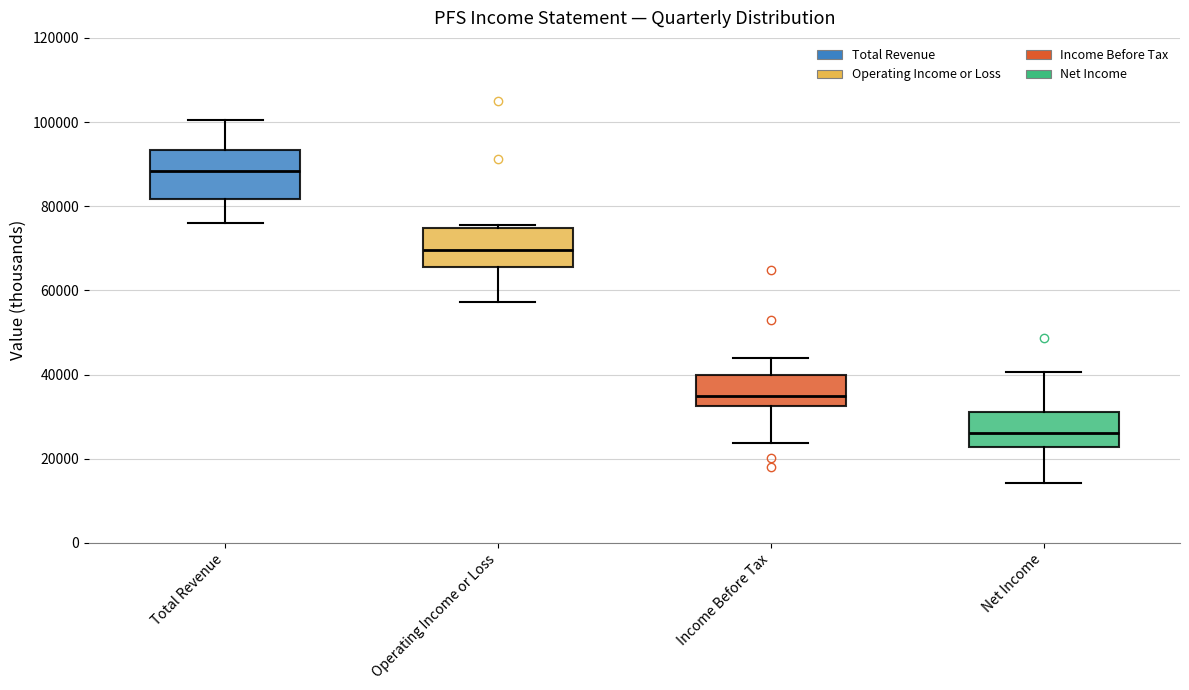

Comparing the boxes themselves (not the whiskers), which one is the tallest?

Total Revenue